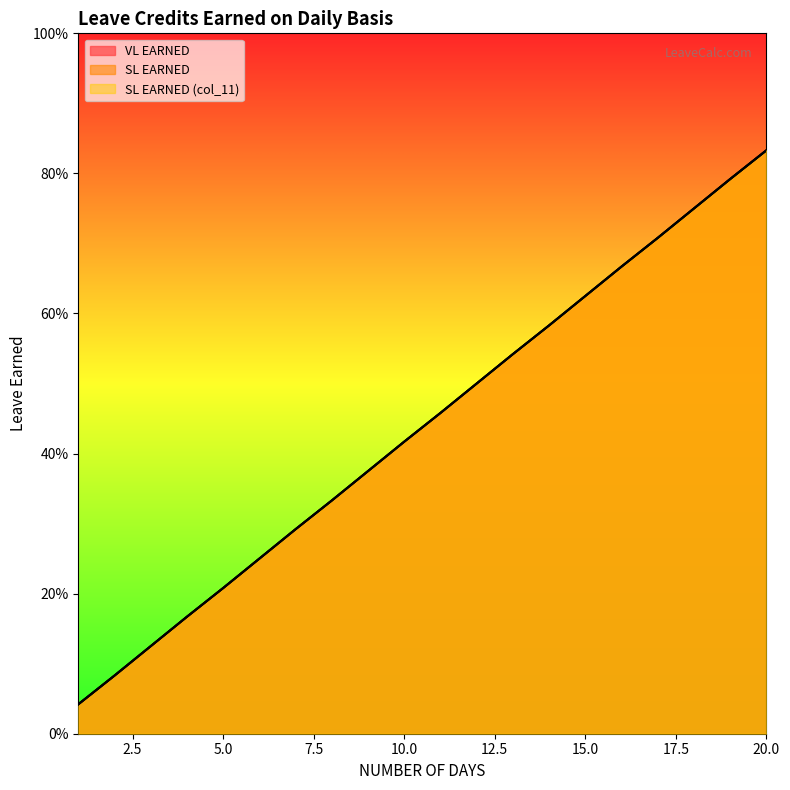

Reading right to left, what are all the values shown in this chart?

VL EARNED: 0.8	0.8	0.8	0.7	0.7	0.6	0.6	0.5	0.5	0.5	0.4	0.4	0.3	0.3	0.2	0.2	0.2	0.1	0.1	0.0
SL EARNED: 0.8	0.8	0.8	0.7	0.7	0.6	0.6	0.5	0.5	0.5	0.4	0.4	0.3	0.3	0.2	0.2	0.2	0.1	0.1	0.0
SL EARNED (col_11): 0.8	0.8	0.8	0.7	0.7	0.6	0.6	0.5	0.5	0.5	0.4	0.4	0.3	0.3	0.2	0.2	0.2	0.1	0.1	0.0